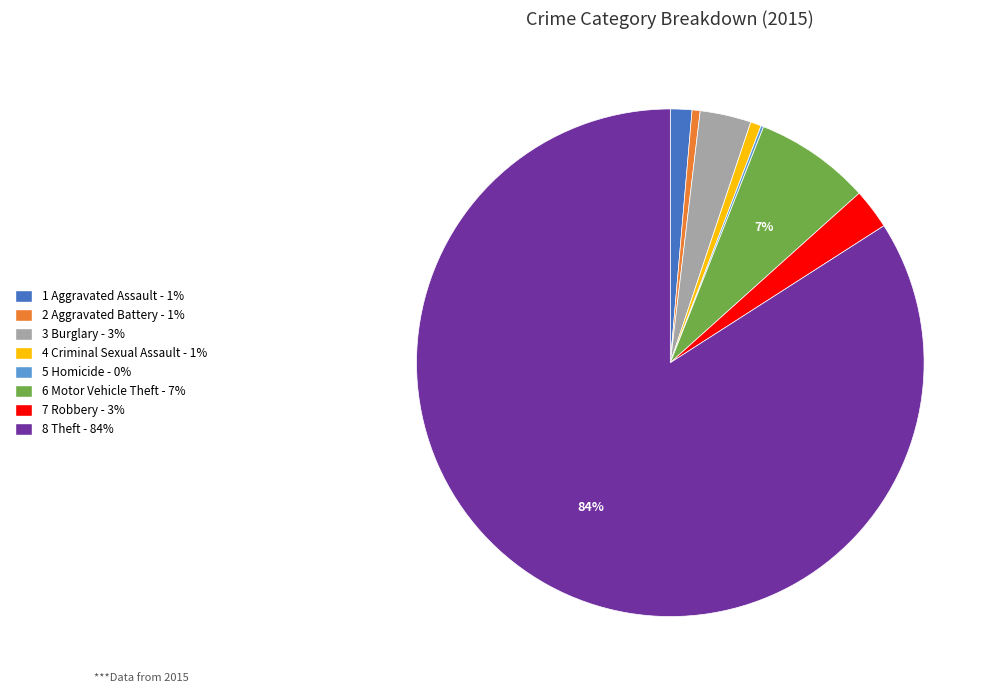

Does any single category account for the majority?

Yes